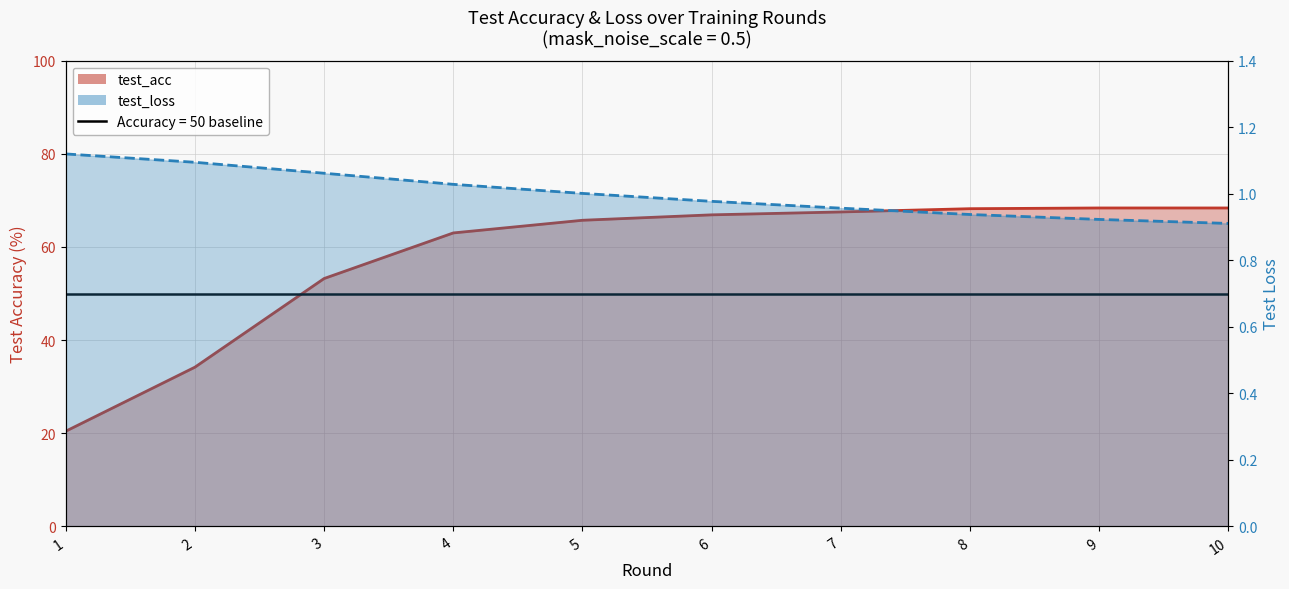

True or false: test_loss and test_acc cross at least once.

False